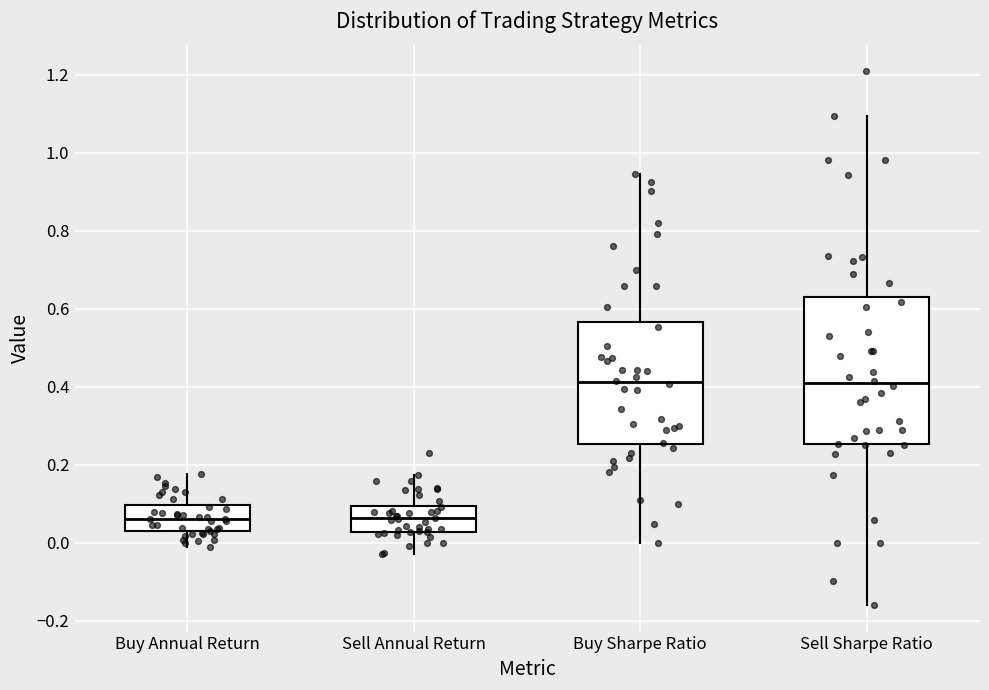

Reading left to right, read every box against the y-axis: the position of its median line, the range the box covers, and the ends of its whiskers. The values are not printed on the chart, so give them approximately, as read against the axis.

Buy Annual Return: median 0.06, box 0.02 to 0.10, whiskers -0.02 to 0.18
Sell Annual Return: median 0.06, box 0.02 to 0.10, whiskers -0.02 to 0.18
Buy Sharpe Ratio: median 0.42, box 0.26 to 0.56, whiskers 0.00 to 0.94
Sell Sharpe Ratio: median 0.40, box 0.26 to 0.62, whiskers -0.16 to 1.10